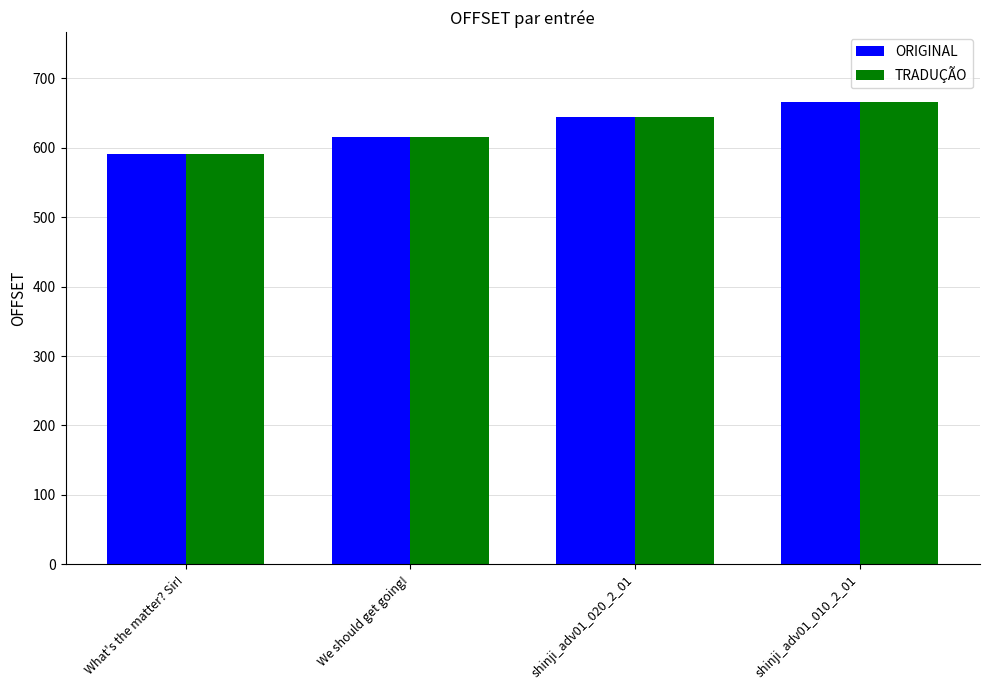

How many data points in ORIGINAL are less than 644?

2